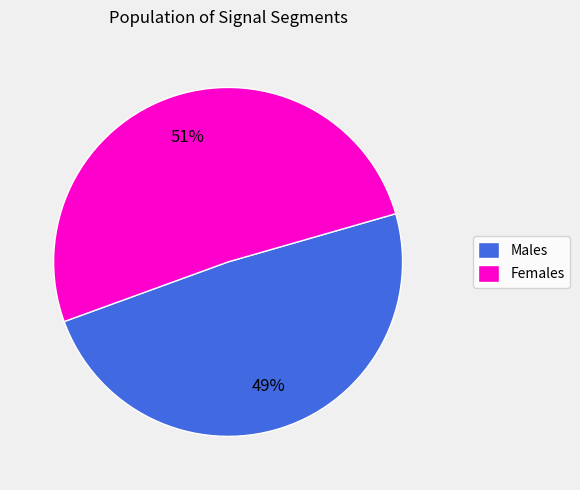

The Males slice represents 63% of the pie. True or false?

False